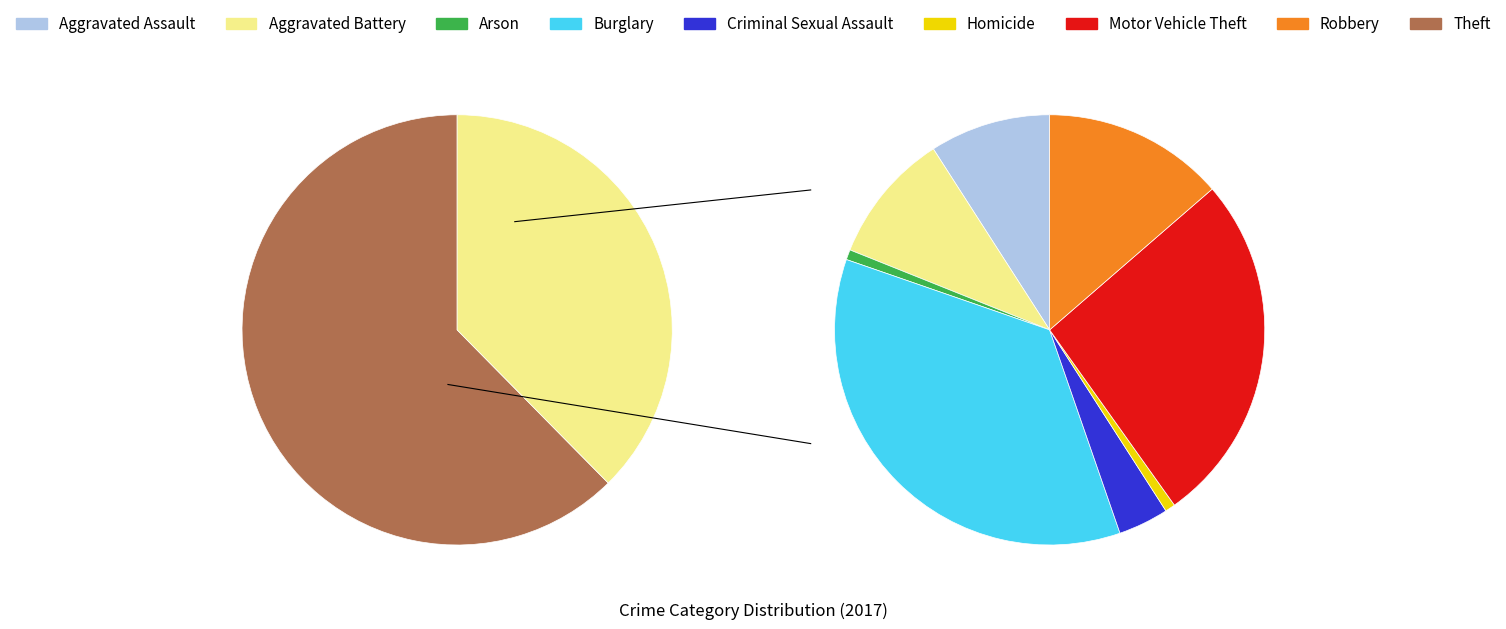

Which slice represents more than half of the pie?

Theft